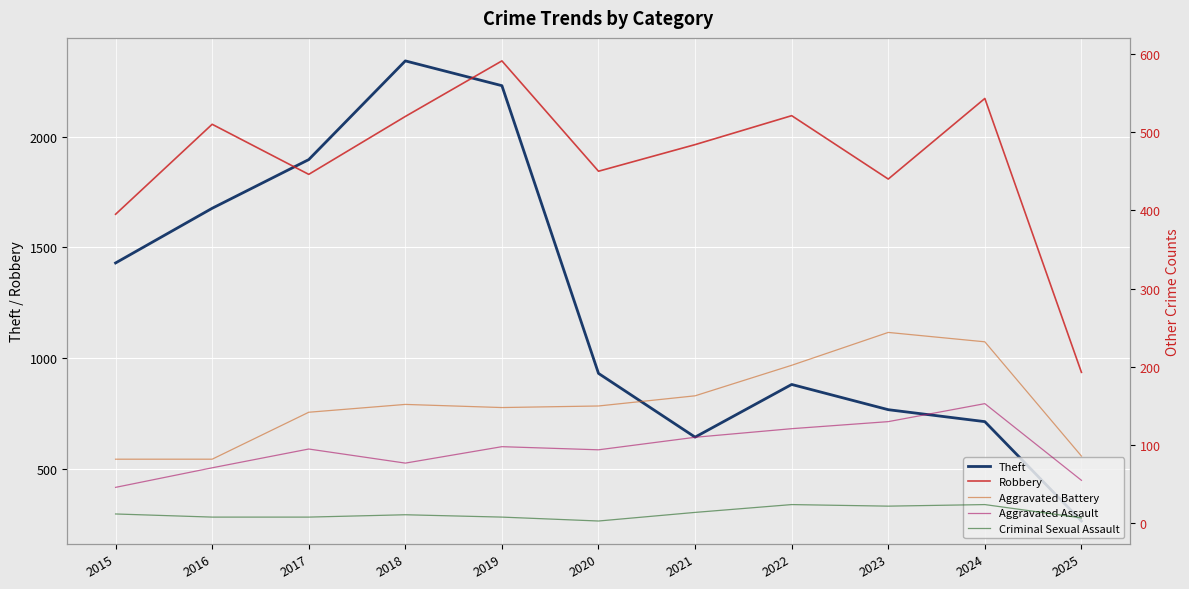

What is the spread (max minus min) of values at 2024?

688